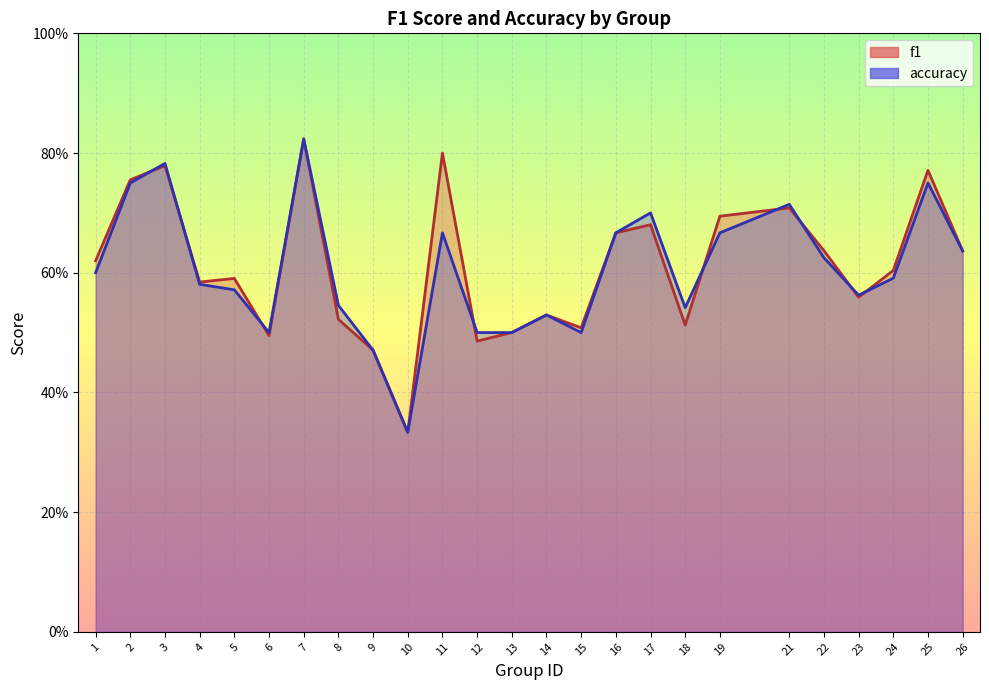

Which series has the largest total across all categories?

f1